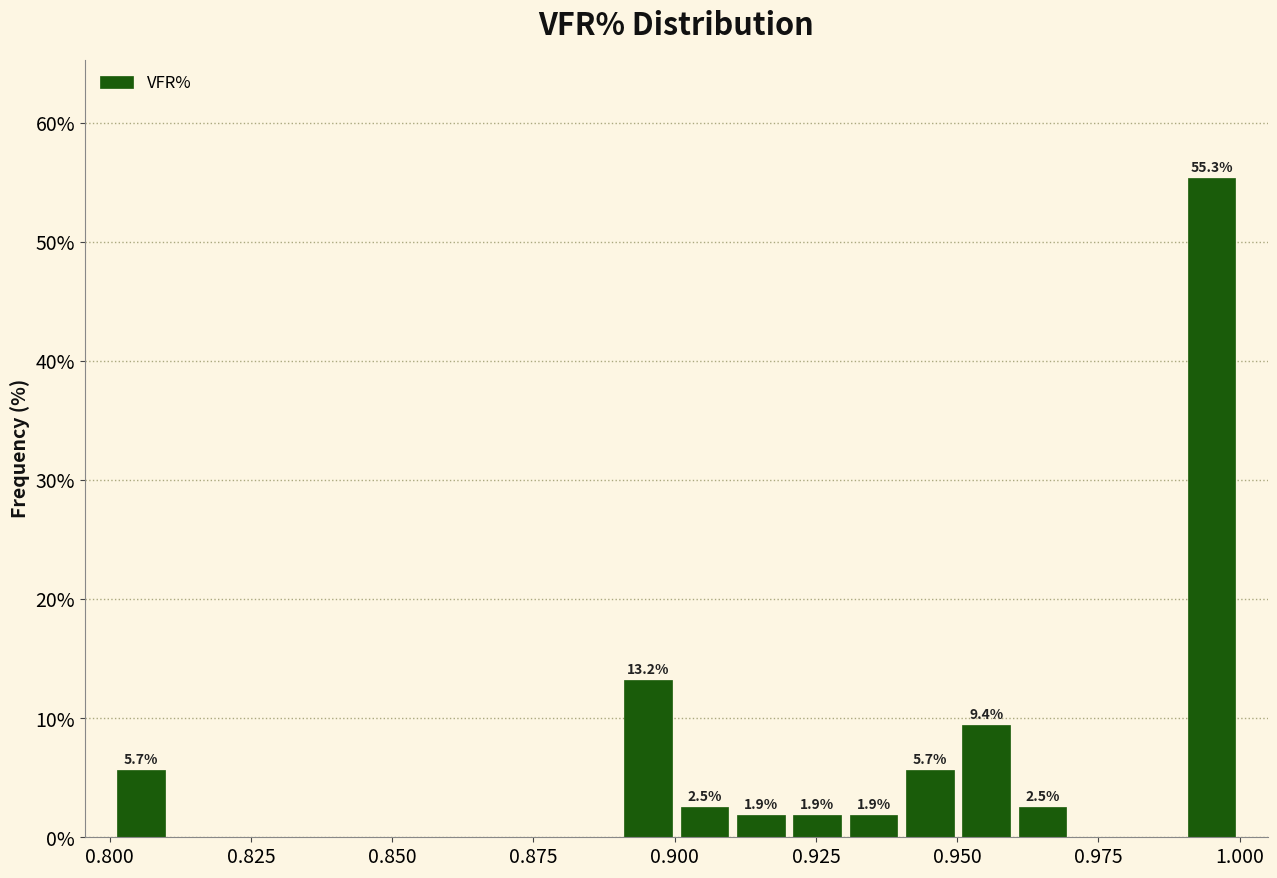

Around what value on the x-axis is the tallest bar? Give the approximate position of its centre, as read against the axis.

0.995